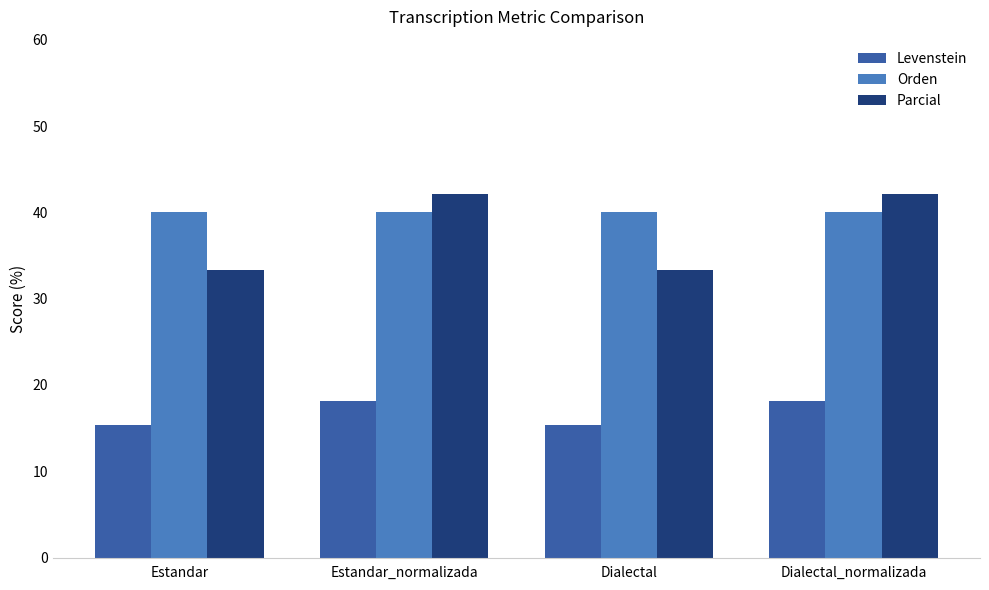

Which series has the widest spread of values?

Parcial